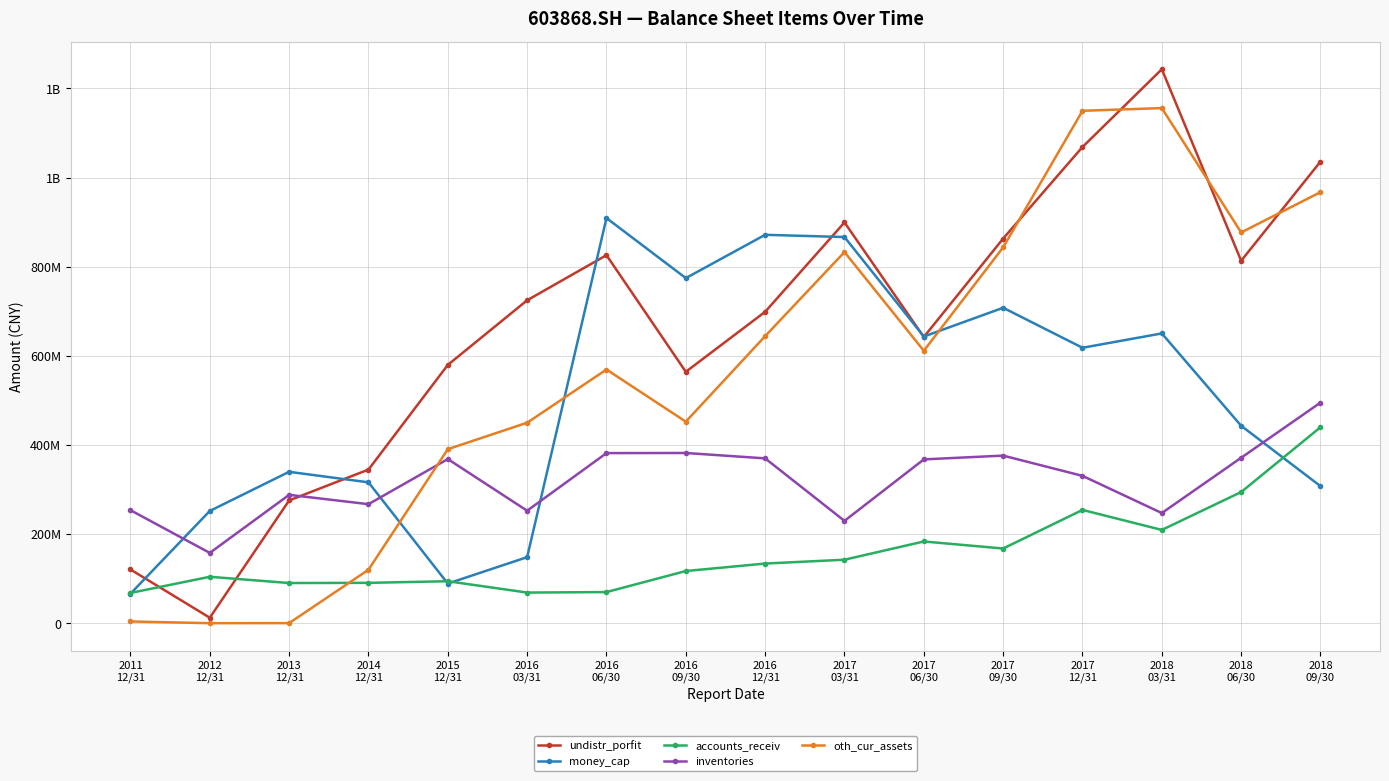

What are all the series names shown in the legend?

undistr_porfit, money_cap, accounts_receiv, inventories, oth_cur_assets